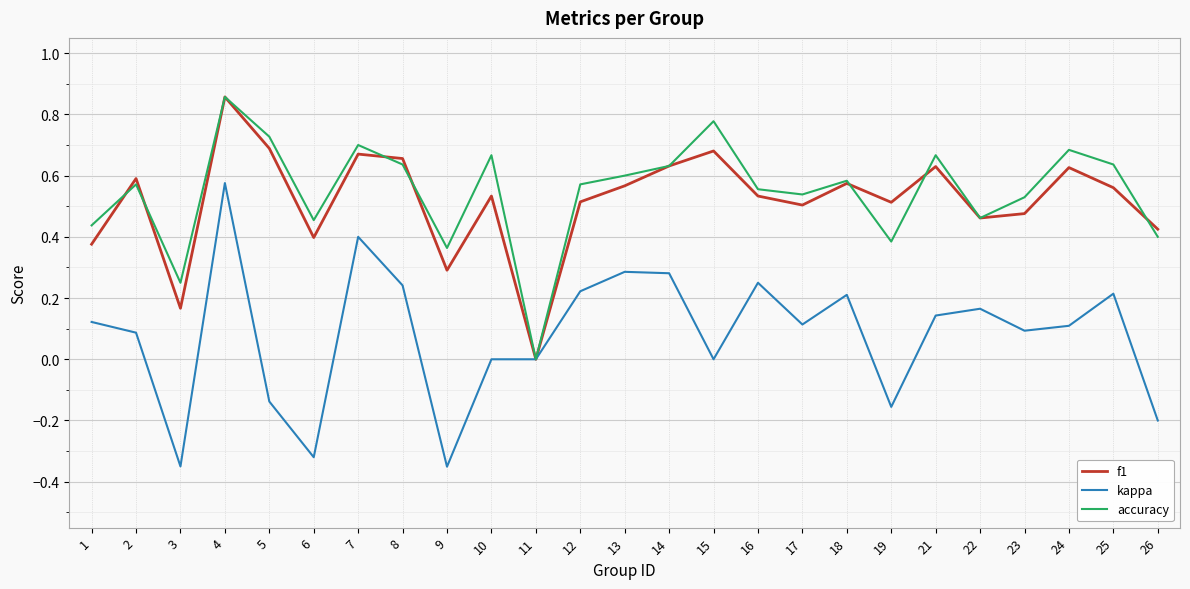

True or false: accuracy and f1 cross at least once.

True